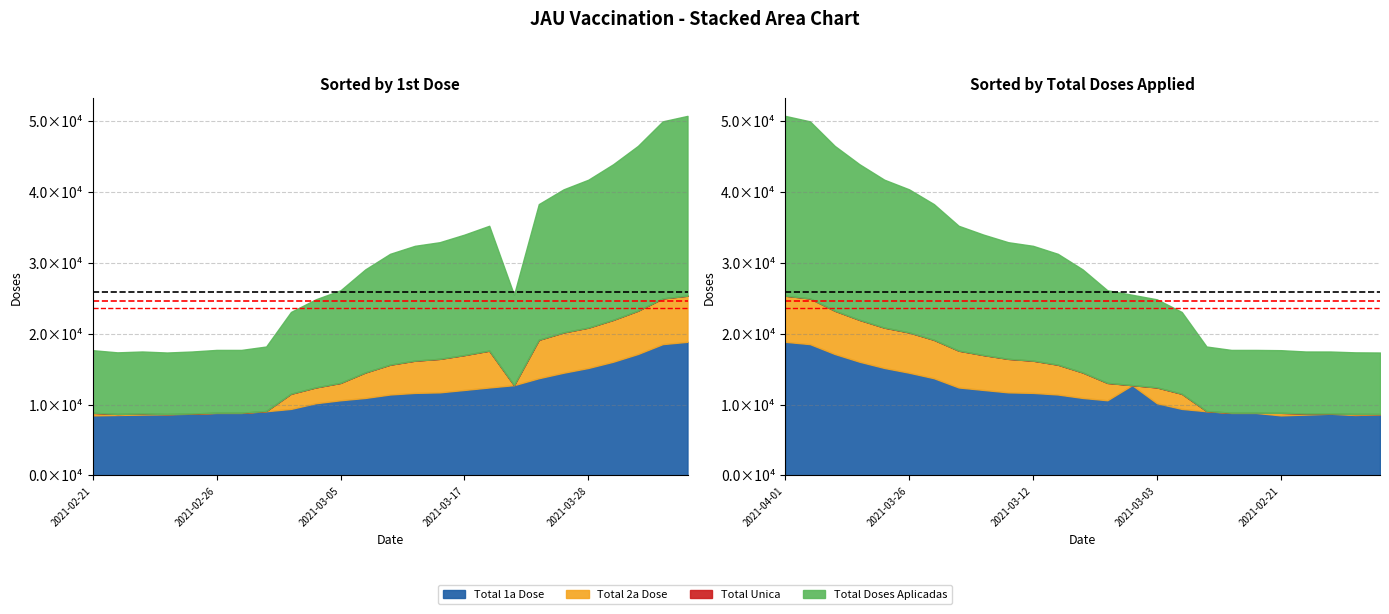

Which has a higher value, 2021-02-26 or 2021-02-21?

2021-02-26